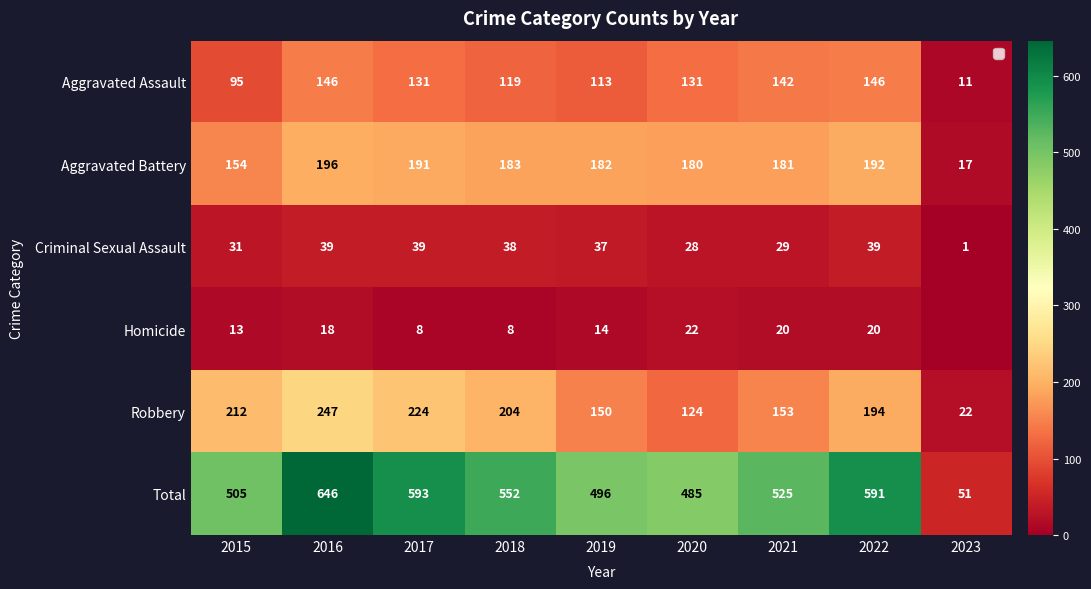

Where is Homicide nearest to the value 11?

2015